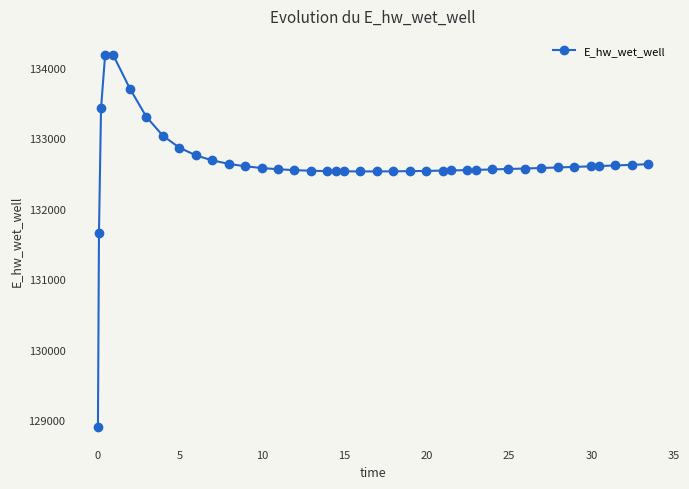

What is the minimum value shown in the chart?

128906.8